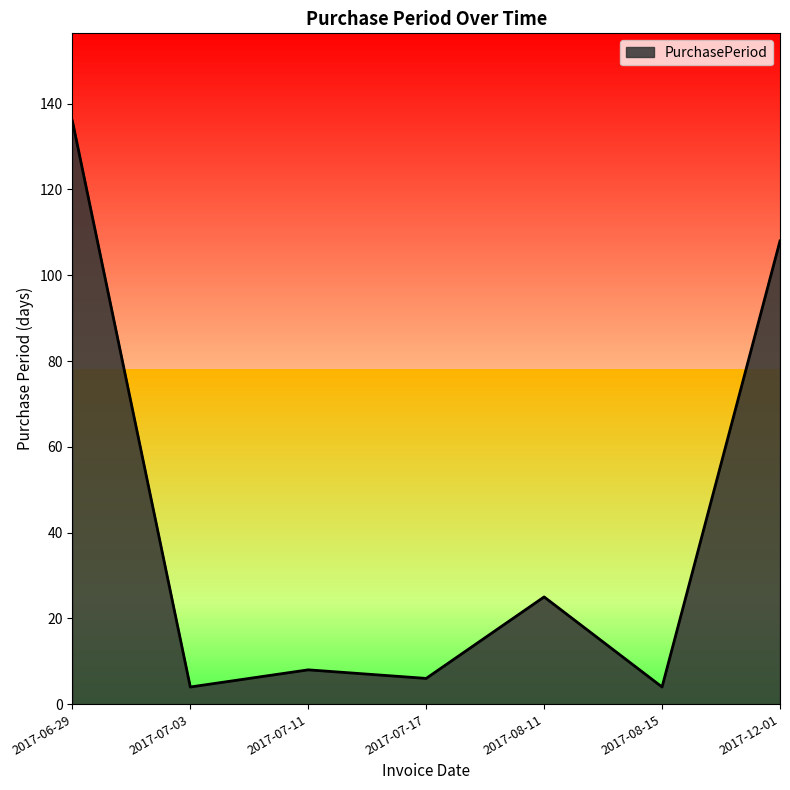

What is the change in value from 2017-07-03 to 2017-07-17?

+2